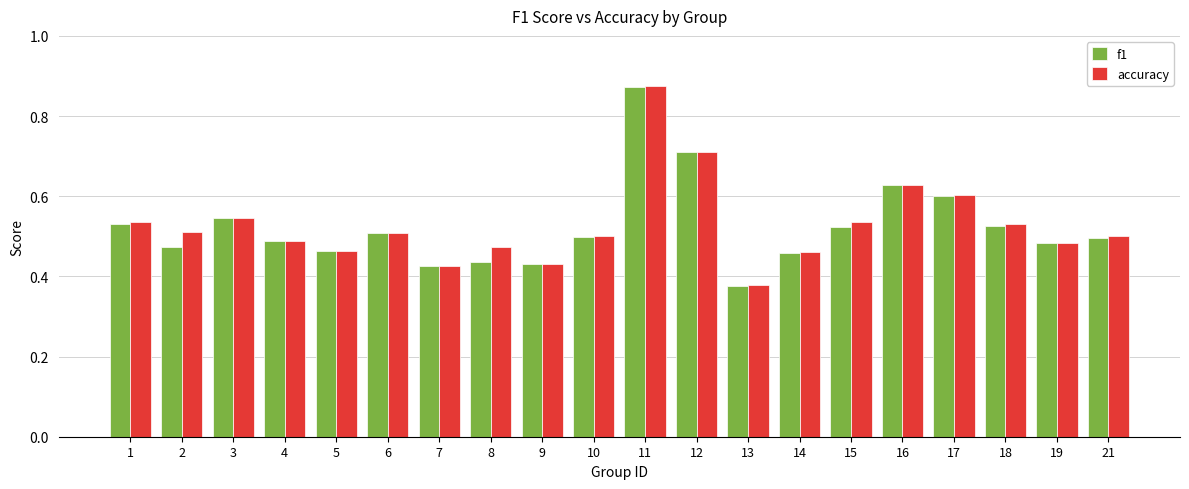

Which category has the lowest value across all series?

13